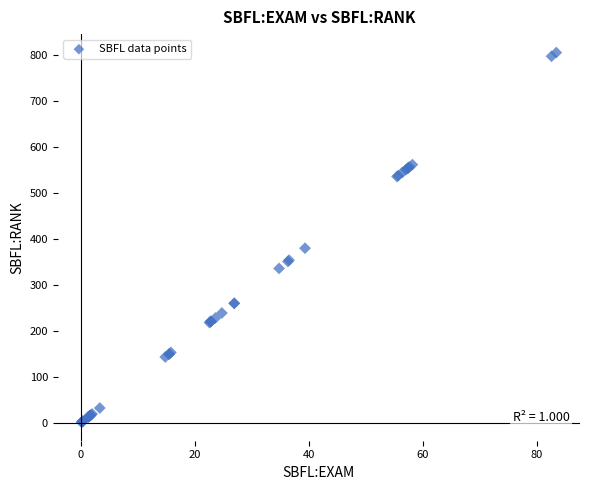

What Y value in the scatter plot is closest to 403?

380